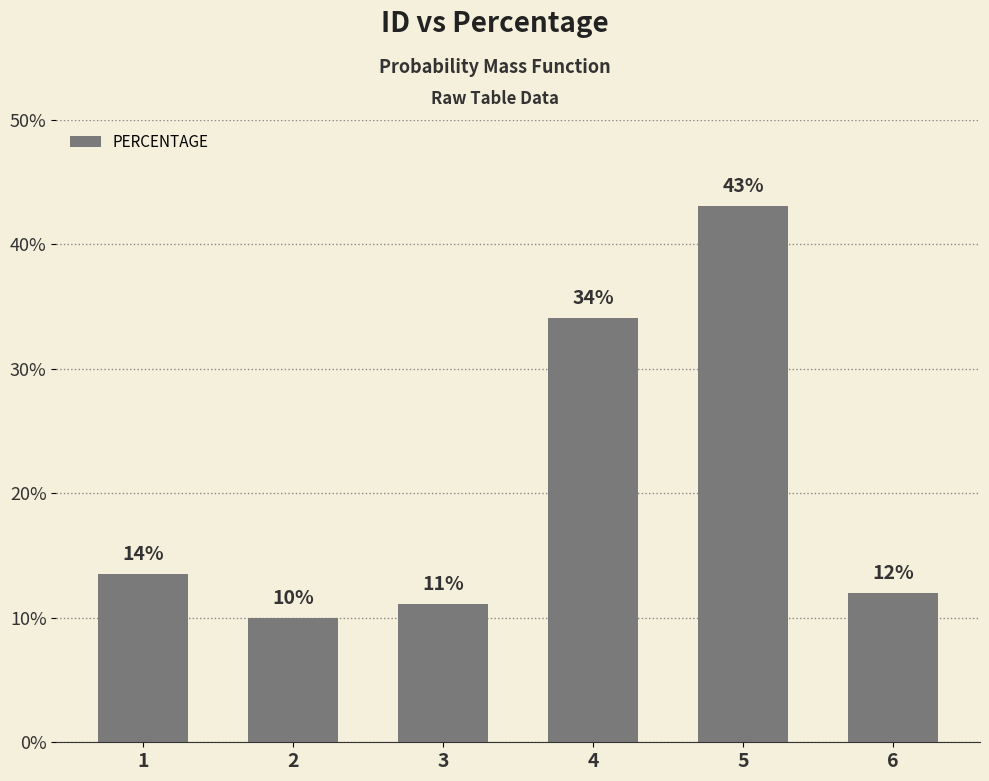

List the labels in order of value, largest first.

5, 4, 1, 6, 3, 2